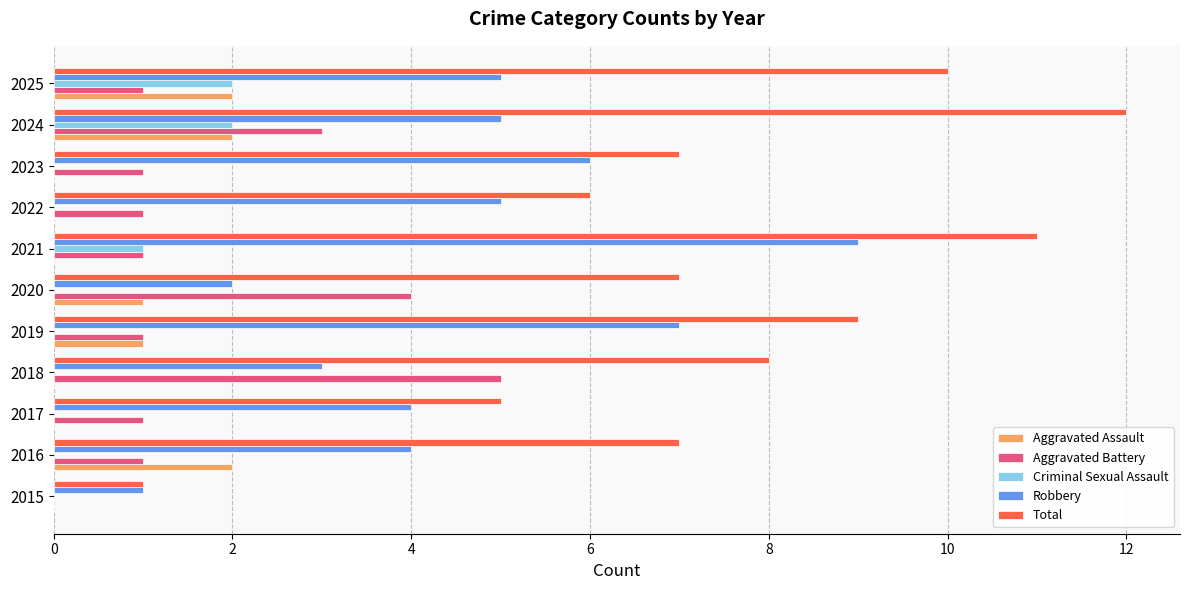

What is the approximate value of Robbery at 2017?

4